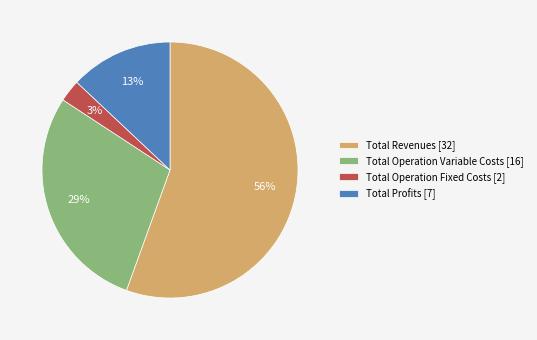

True or false: Total Profits [7] accounts for 27% of the total.

False